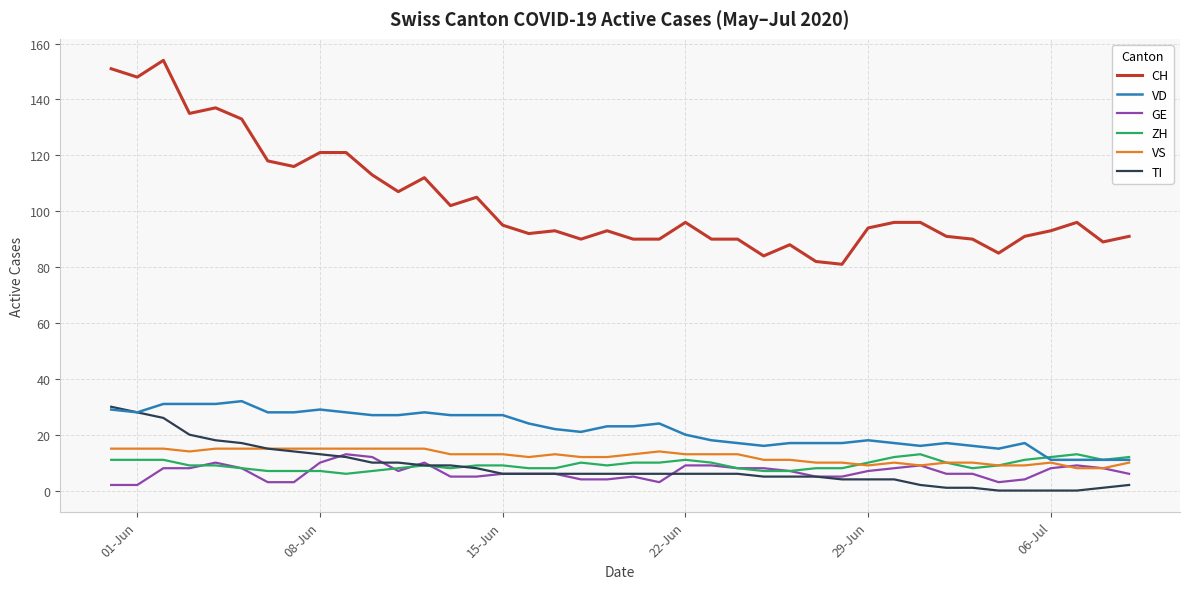

Which series has the largest total across all categories?

CH